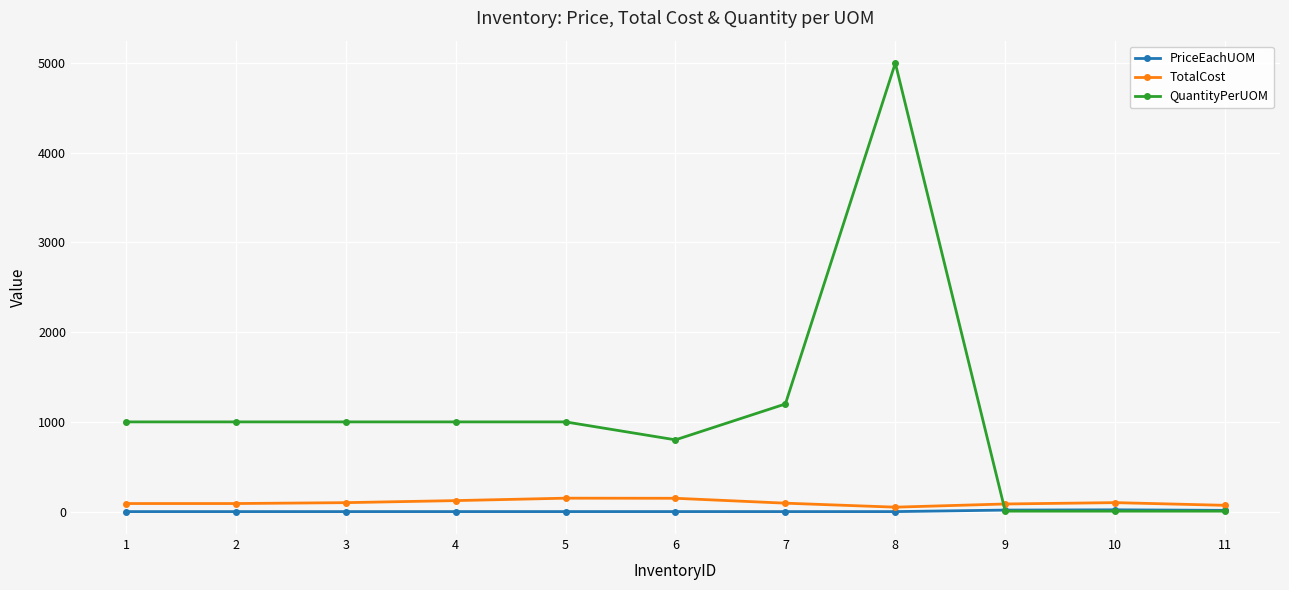

At which category is the sum across all series the highest?

8